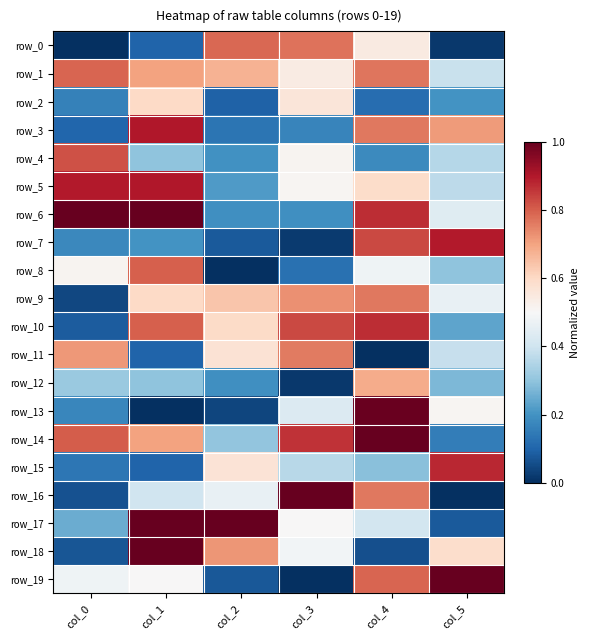

At which label does row_4 reach its peak?

col_0